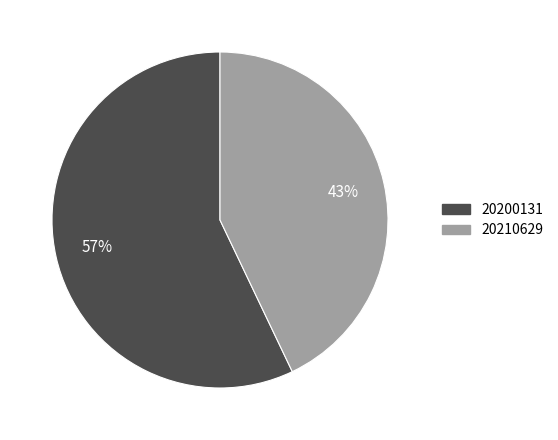

Is it true that 20200131 is 57% of the pie?

True